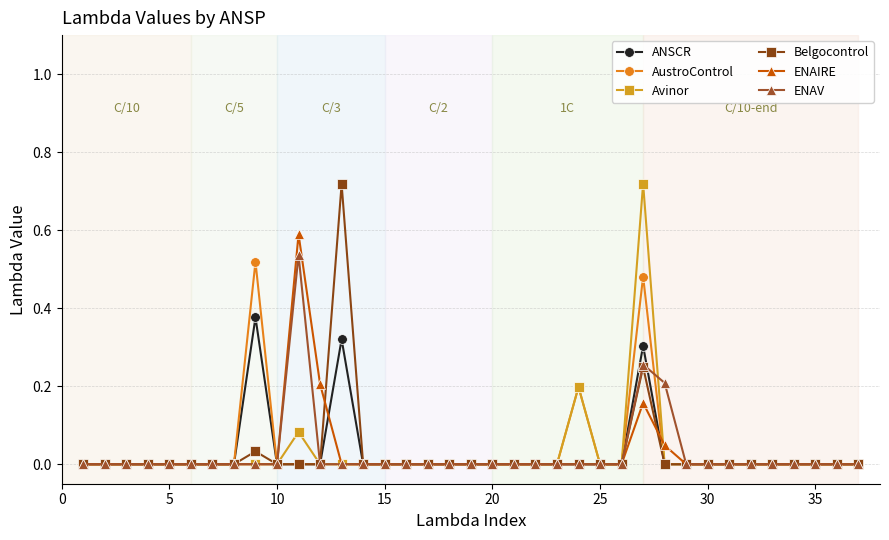

True or false: ANSCR has more than 1 points higher than both neighbors.

True